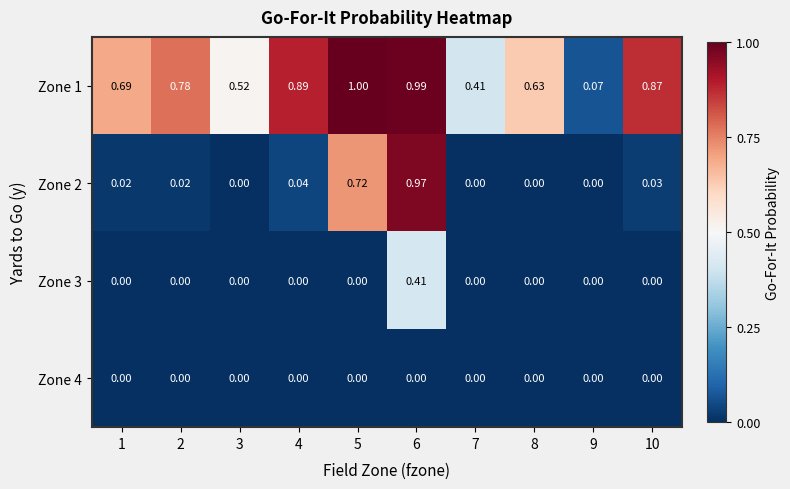

Is the value of Zone 1 at 7 greater than the value of Zone 2 at 10?

Yes